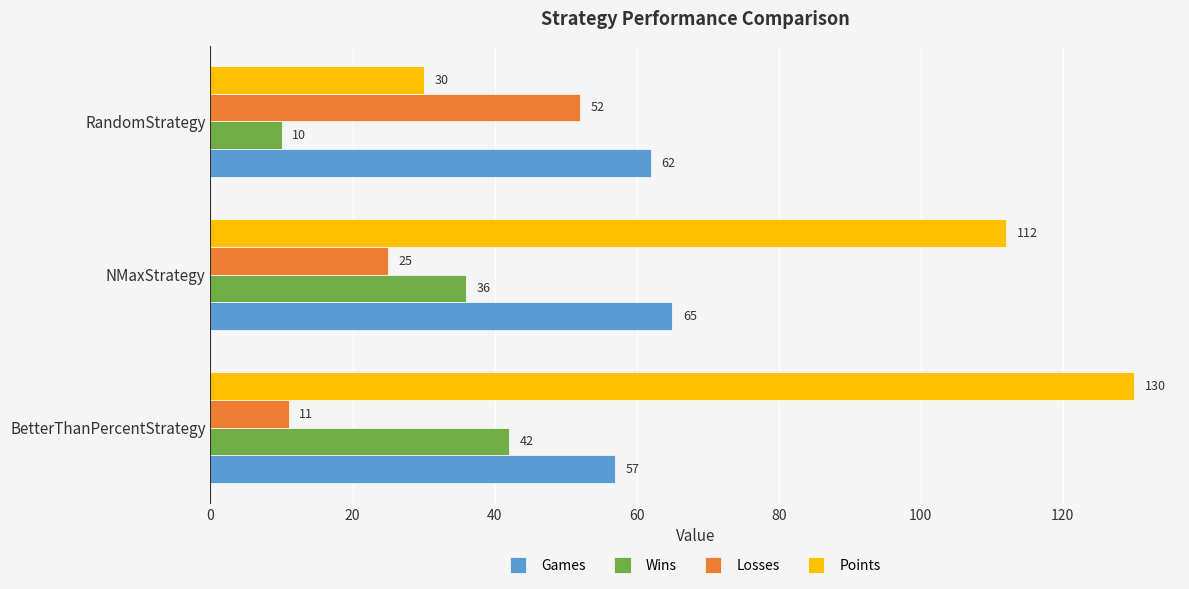

What value does the Losses series have at BetterThanPercentStrategy, to the nearest 10?

10